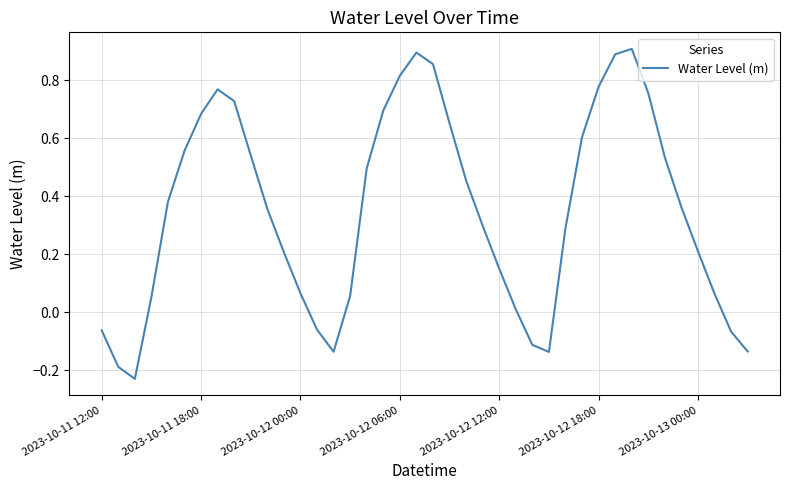

What is the difference between the maximum and minimum values?

1.1